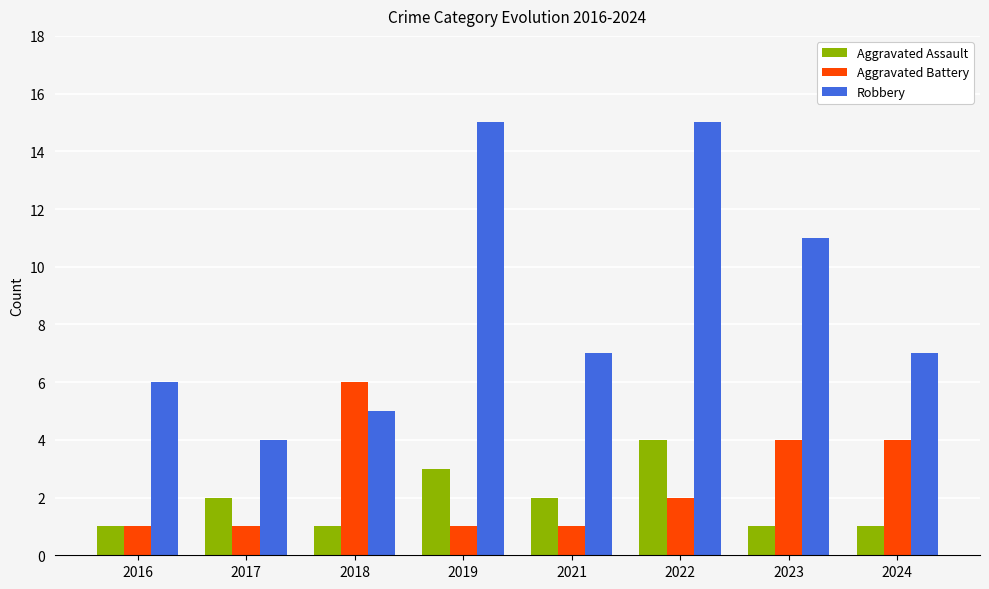

How many data points in Aggravated Assault are less than 2?

4